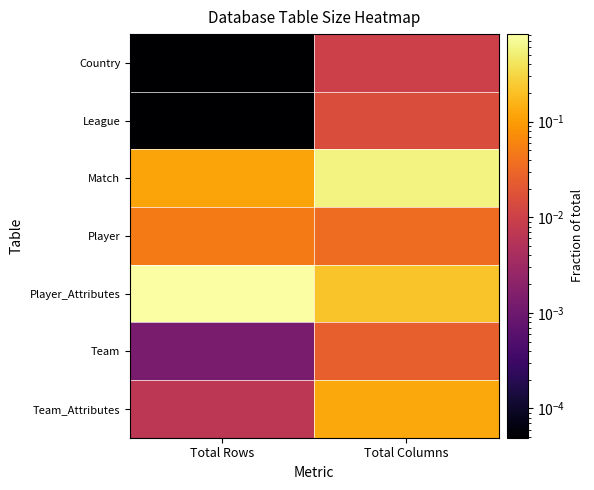

Reading left to right, transcribe all the data shown in this chart.

Country: Total Rows=0.0	Total Columns=0.0
League: Total Rows=0.0	Total Columns=0.0
Match: Total Rows=0.1	Total Columns=0.6
Player: Total Rows=0.0	Total Columns=0.0
Player_Attributes: Total Rows=0.8	Total Columns=0.2
Team: Total Rows=0.0	Total Columns=0.0
Team_Attributes: Total Rows=0.0	Total Columns=0.1